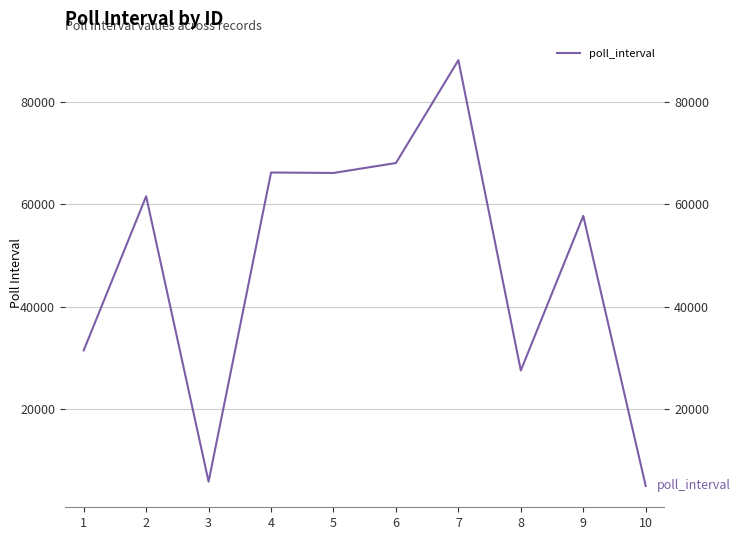

What is the change in value from 4 to 5?

-87